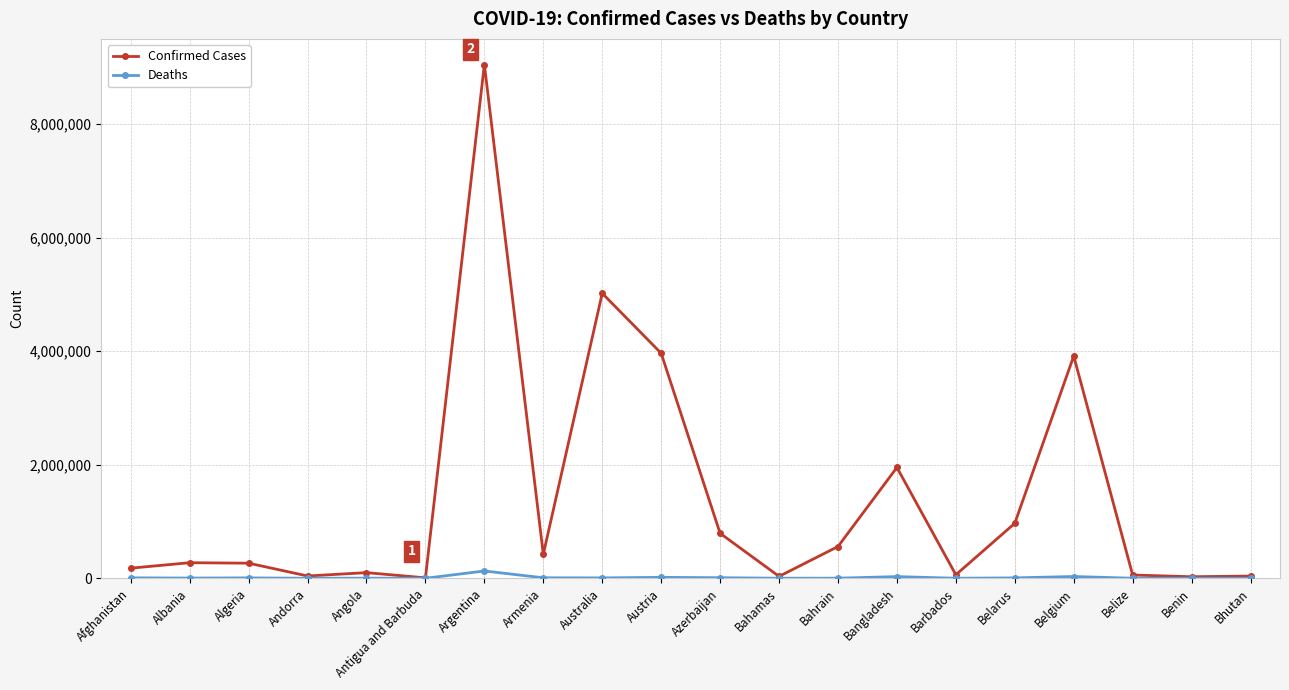

What position from the right is Barbados?

6